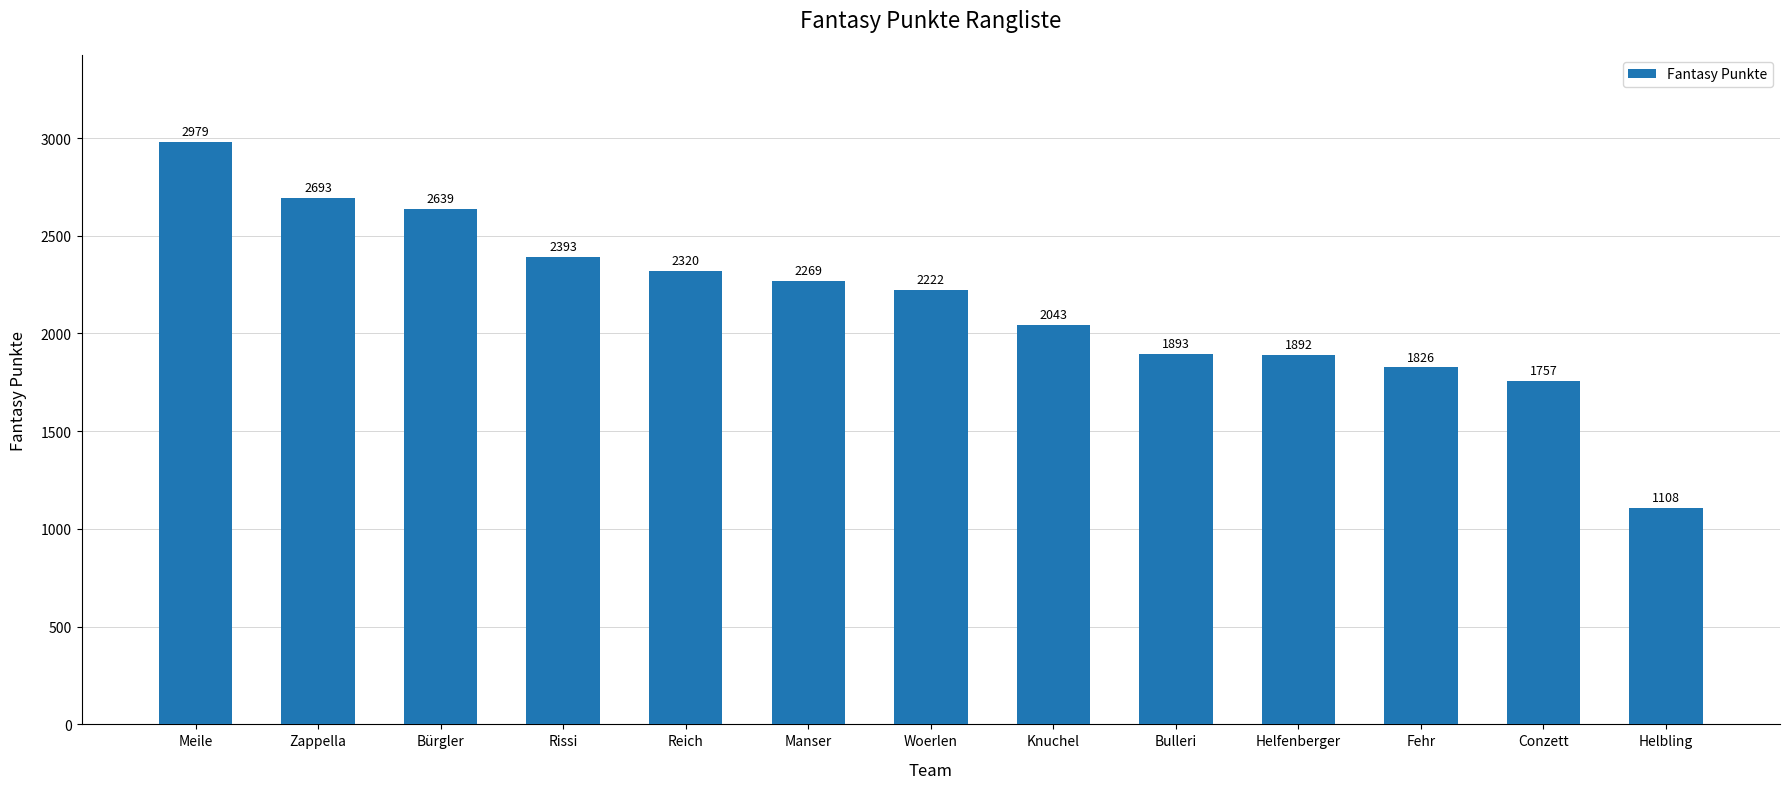

Reading left to right, what are all the values shown in this chart?

2979	2693	2639	2393	2320	2269	2222	2043	1893	1892	1826	1757	1108